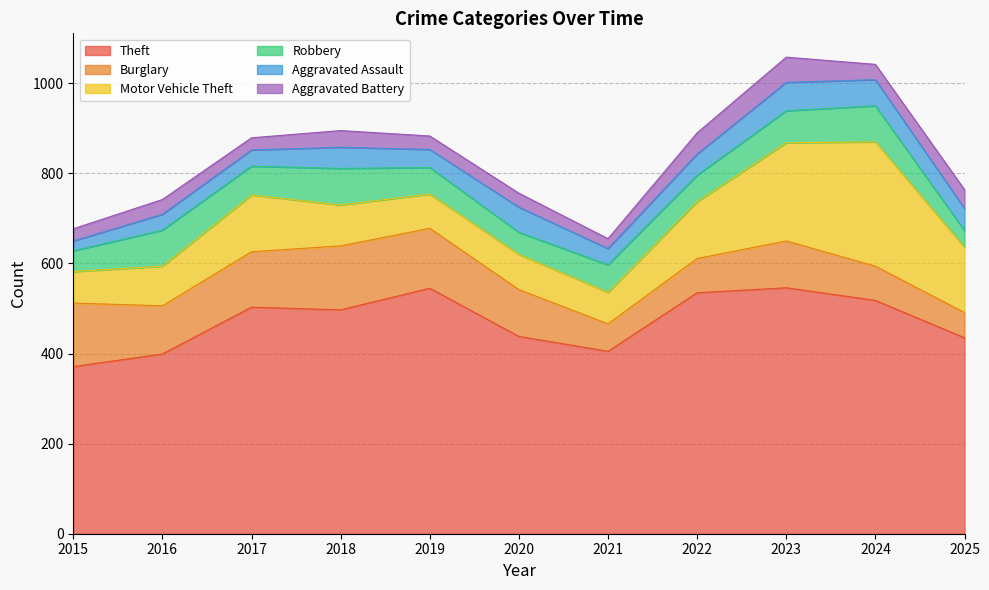

What is the sum of all Burglary values?

1123